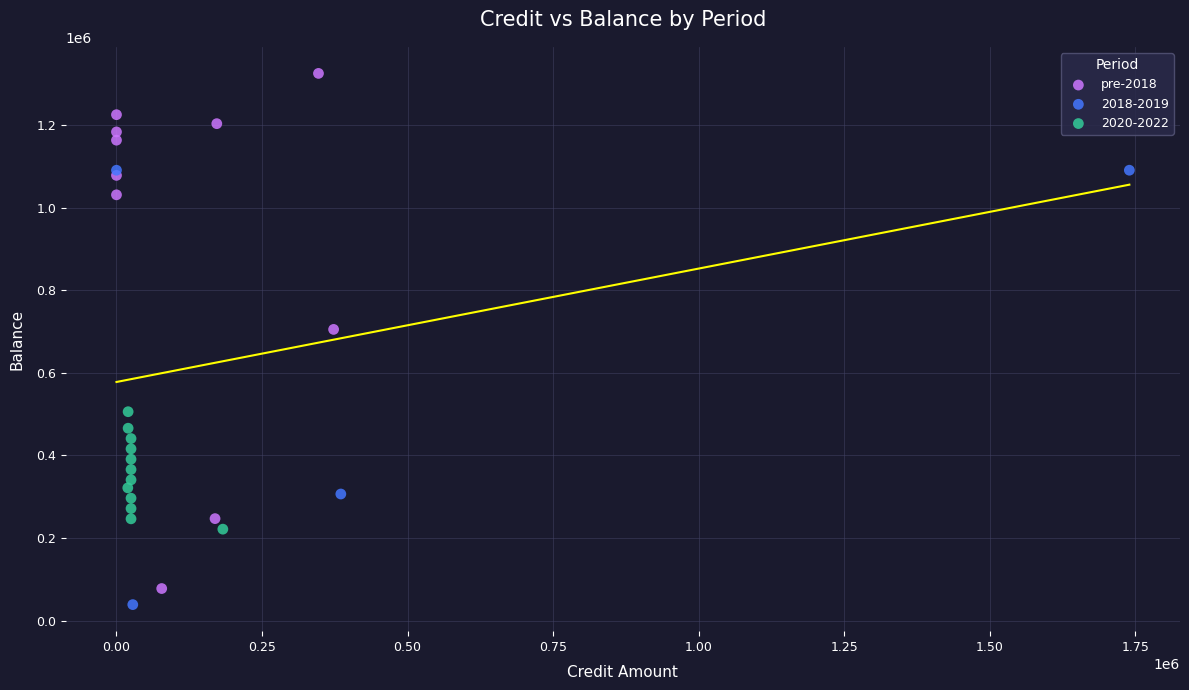

Which series has the largest Y range (max minus min)?

pre-2018